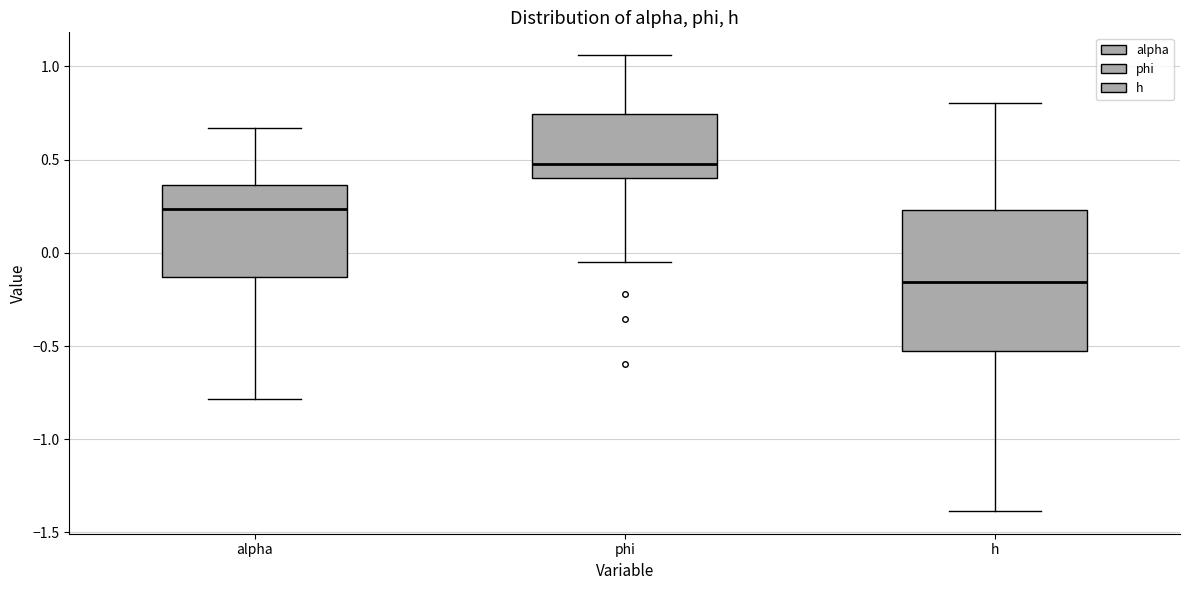

Reading left to right, read every box against the y-axis: the position of its median line, the range the box covers, and the ends of its whiskers. The values are not printed on the chart, so give them approximately, as read against the axis.

alpha: median 0.25, box -0.15 to 0.35, whiskers -0.80 to 0.65
phi: median 0.45, box 0.40 to 0.75, whiskers -0.05 to 1.05
h: median -0.15, box -0.50 to 0.25, whiskers -1.40 to 0.80